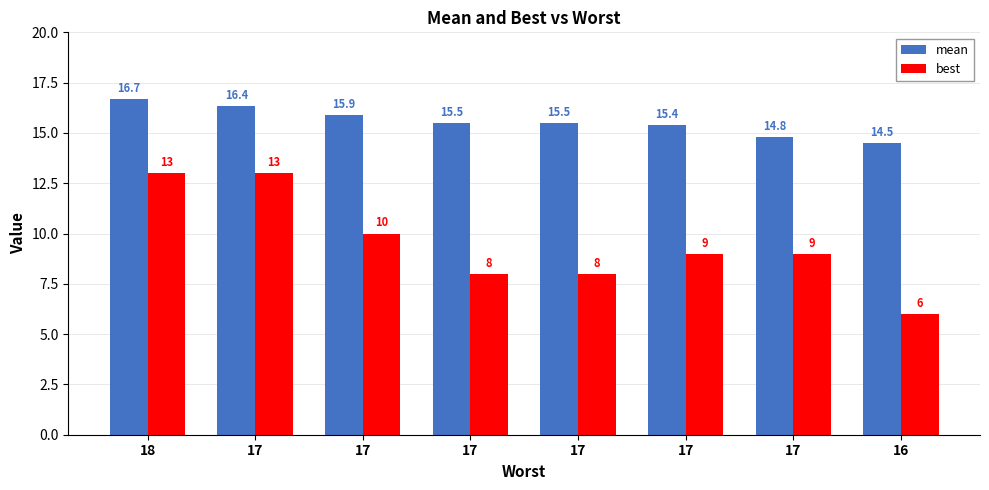

What is the greatest value displayed?

16.7